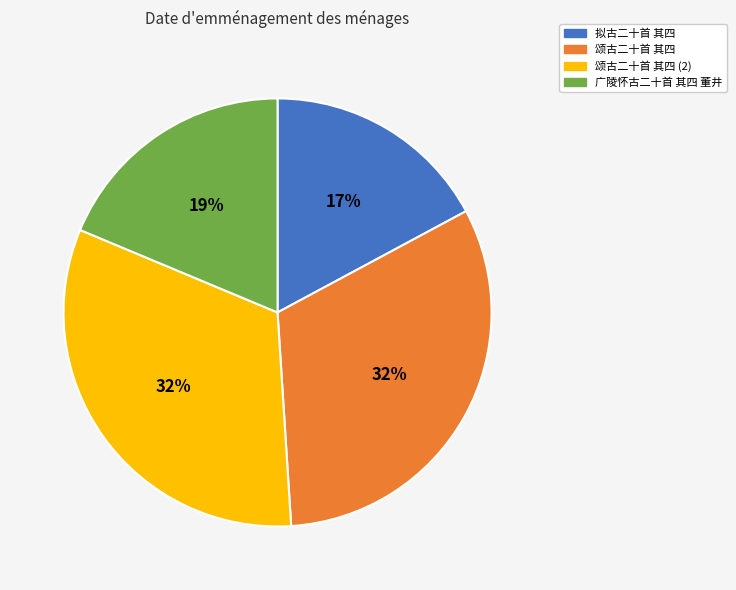

Does 颂古二十首 其四 account for over 50% of the chart?

No